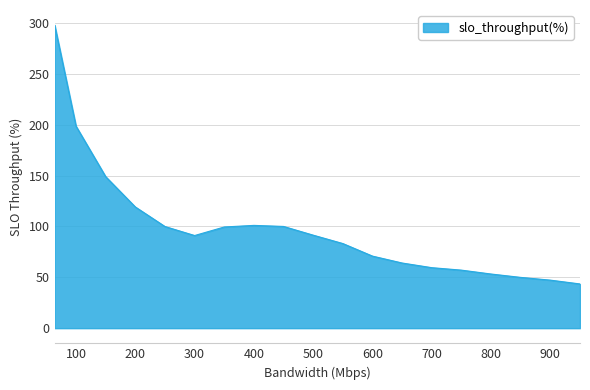

What is the average value?

98.7